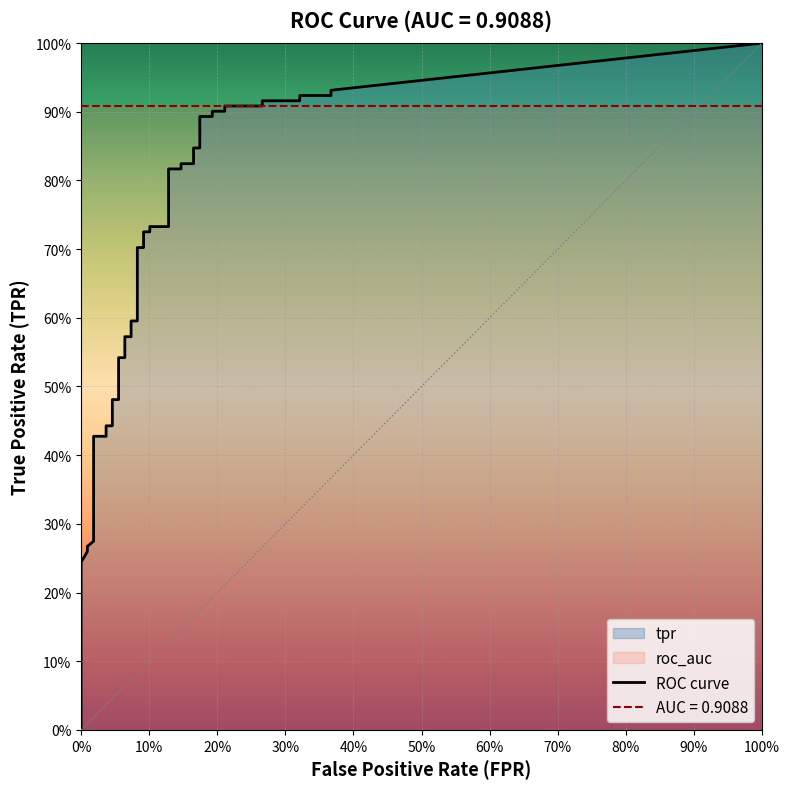

Rank the series by their average value, from highest to lowest.

tpr, fpr